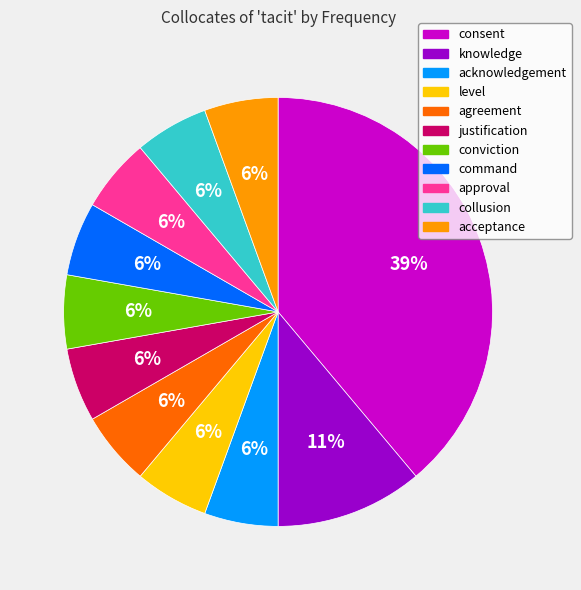

How many segments does this pie chart have?

11